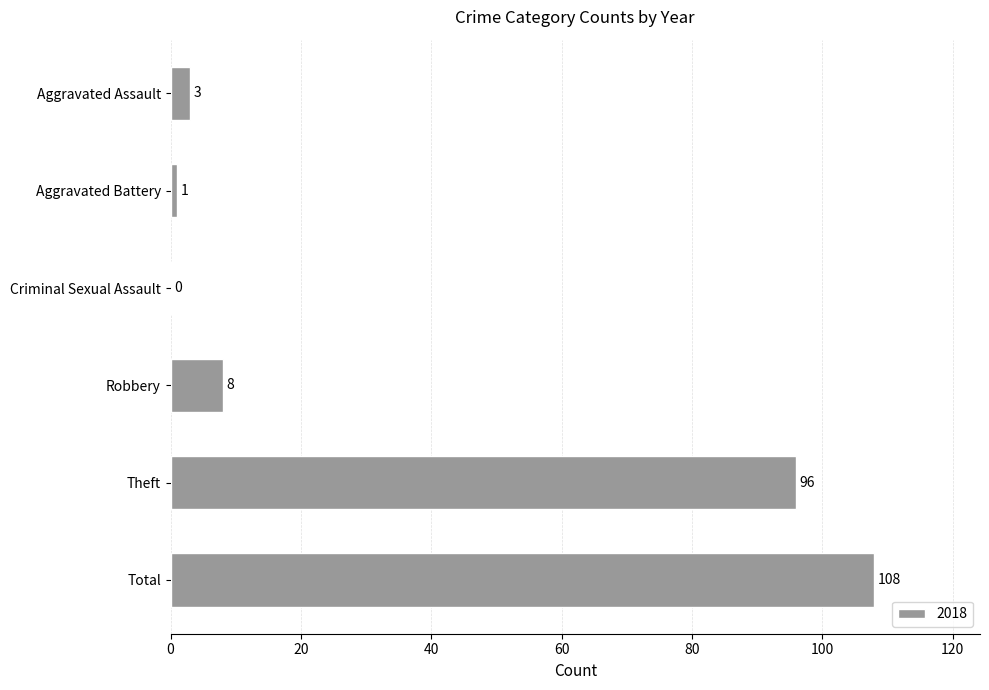

Count the number of categories in the chart.

6